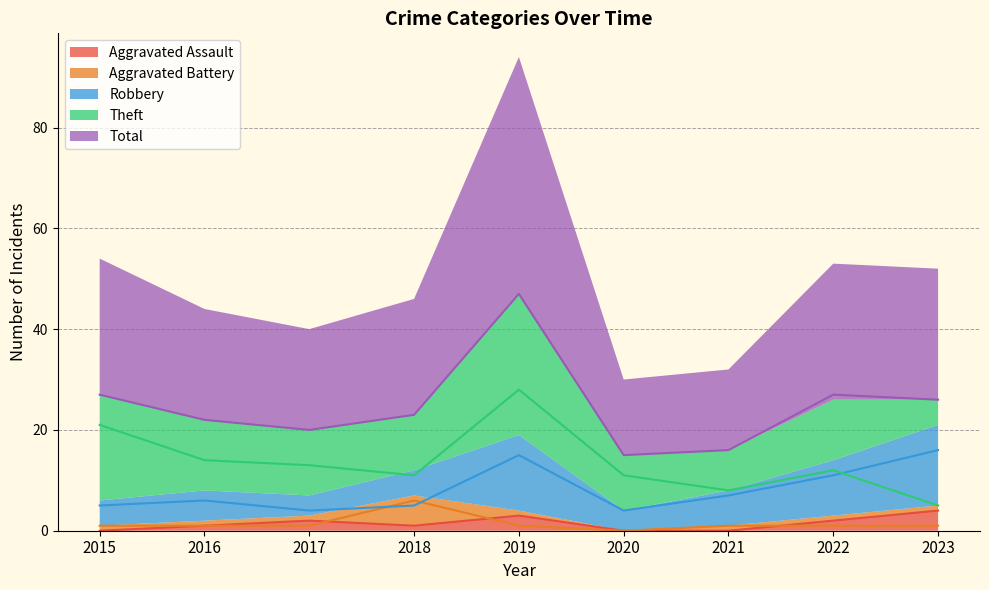

What is the difference between the maximum and minimum values in the Aggravated Battery series?

6